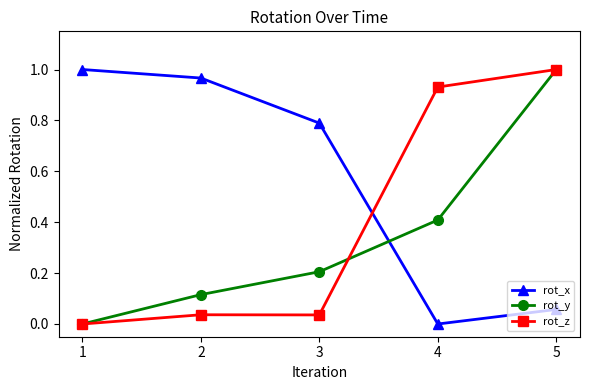

Is the value of rot_y at 5 greater than the value of rot_z at 4?

Yes